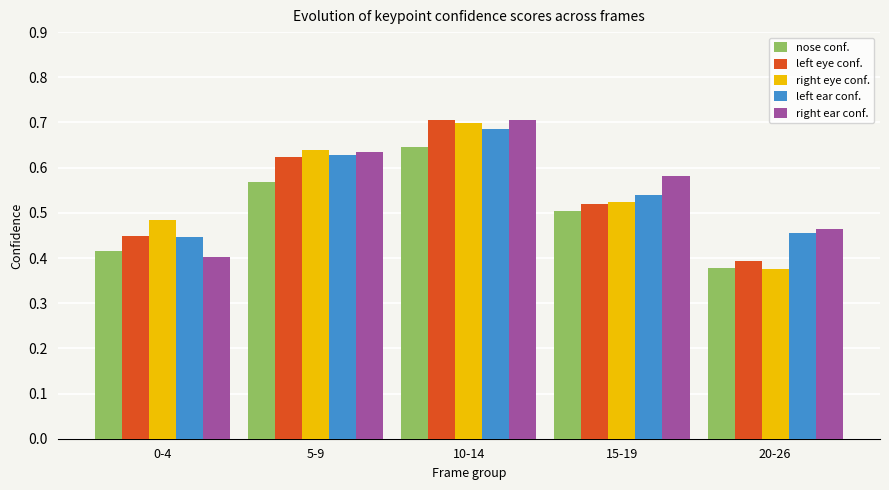

At which label is right ear conf. closest to 0?

0-4